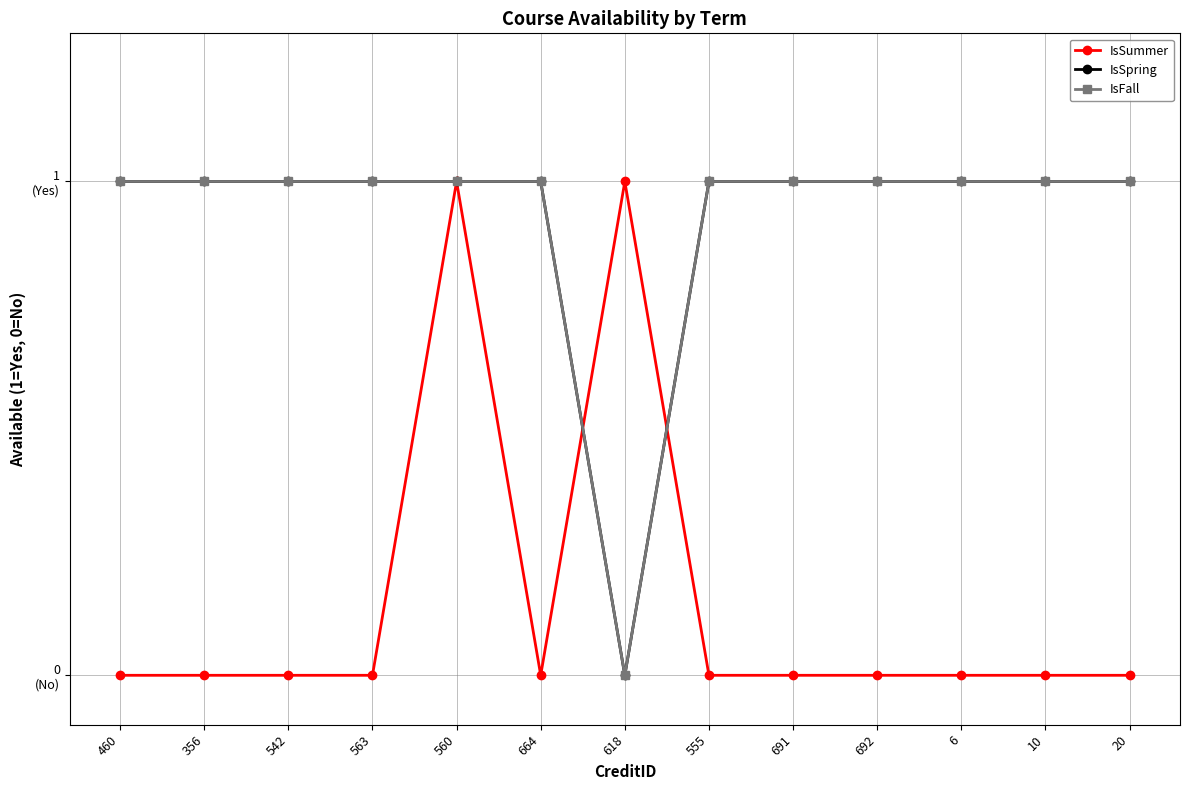

Does the chart have visible grid lines?

Yes